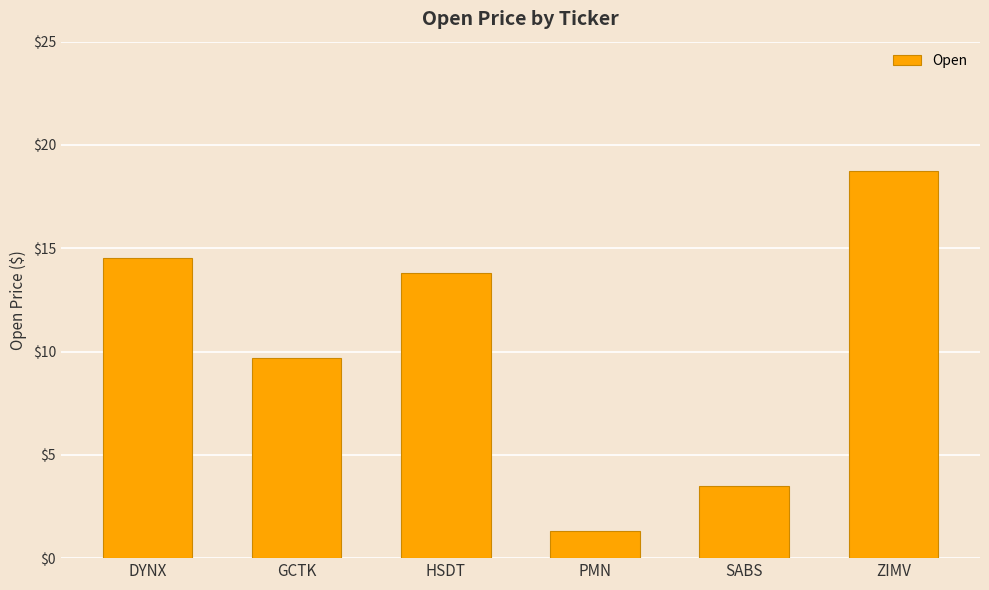

What is the sum of all values?

61.6